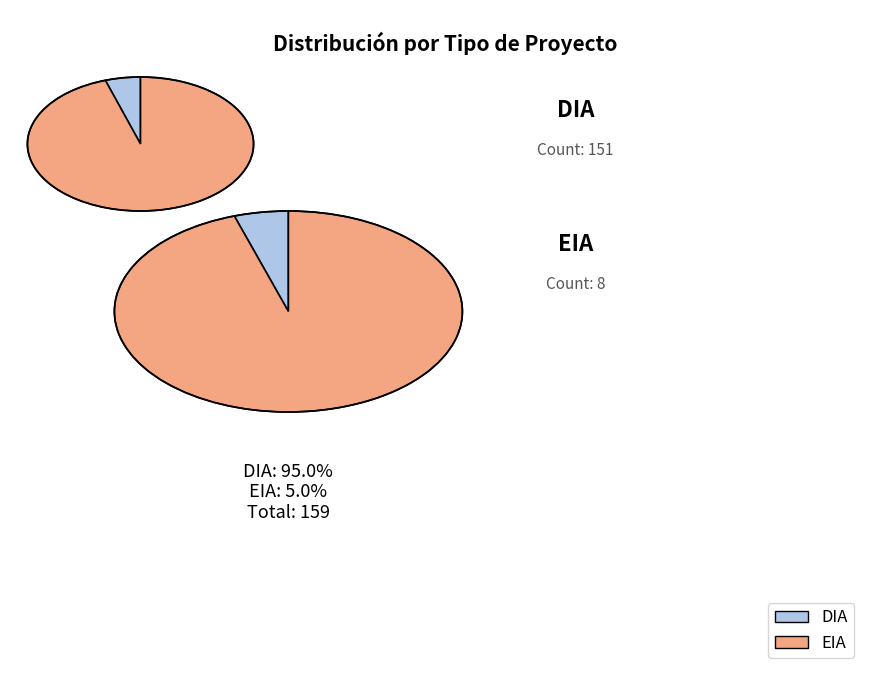

Which has a higher value, EIA or DIA?

DIA